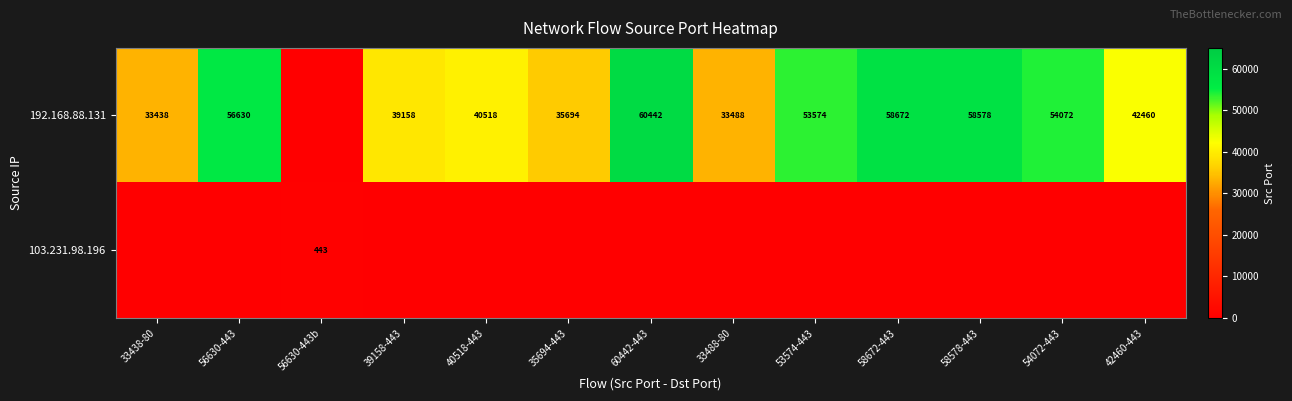

Which series changed the most between 33438-80 and 33488-80?

192.168.88.131